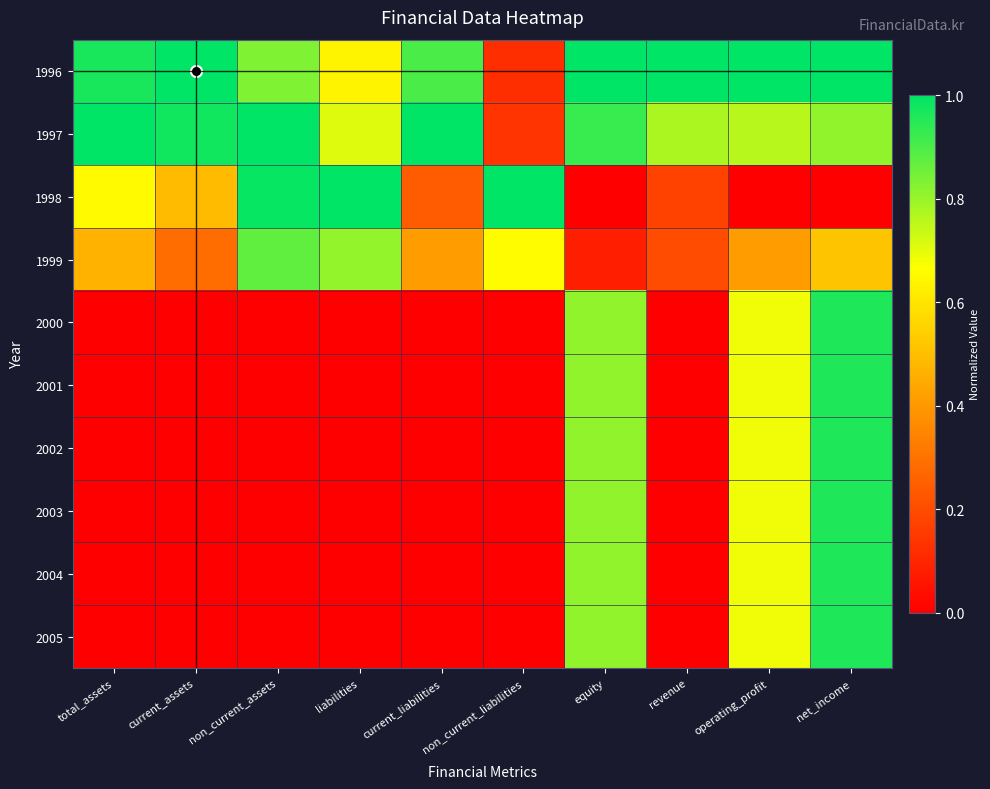

Reading right to left, extract all data points from this chart.

1996: net_income=1.0	operating_profit=1.0	revenue=1.0	equity=1.0	non_current_liabilities=0.1	current_liabilities=0.9	liabilities=0.6	non_current_assets=0.8	current_assets=1.0	total_assets=1.0
1997: net_income=0.8	operating_profit=0.8	revenue=0.8	equity=0.9	non_current_liabilities=0.1	current_liabilities=1.0	liabilities=0.7	non_current_assets=1.0	current_assets=1.0	total_assets=1.0
1998: net_income=0.0	operating_profit=0.0	revenue=0.2	equity=0.0	non_current_liabilities=1.0	current_liabilities=0.2	liabilities=1.0	non_current_assets=1.0	current_assets=0.5	total_assets=0.7
1999: net_income=0.5	operating_profit=0.4	revenue=0.2	equity=0.1	non_current_liabilities=0.7	current_liabilities=0.4	liabilities=0.8	non_current_assets=0.9	current_assets=0.3	total_assets=0.5
2000: net_income=1.0	operating_profit=0.7	revenue=0.0	equity=0.8	non_current_liabilities=0.0	current_liabilities=0.0	liabilities=0.0	non_current_assets=0.0	current_assets=0.0	total_assets=0.0
2001: net_income=1.0	operating_profit=0.7	revenue=0.0	equity=0.8	non_current_liabilities=0.0	current_liabilities=0.0	liabilities=0.0	non_current_assets=0.0	current_assets=0.0	total_assets=0.0
2002: net_income=1.0	operating_profit=0.7	revenue=0.0	equity=0.8	non_current_liabilities=0.0	current_liabilities=0.0	liabilities=0.0	non_current_assets=0.0	current_assets=0.0	total_assets=0.0
2003: net_income=1.0	operating_profit=0.7	revenue=0.0	equity=0.8	non_current_liabilities=0.0	current_liabilities=0.0	liabilities=0.0	non_current_assets=0.0	current_assets=0.0	total_assets=0.0
2004: net_income=1.0	operating_profit=0.7	revenue=0.0	equity=0.8	non_current_liabilities=0.0	current_liabilities=0.0	liabilities=0.0	non_current_assets=0.0	current_assets=0.0	total_assets=0.0
2005: net_income=1.0	operating_profit=0.7	revenue=0.0	equity=0.8	non_current_liabilities=0.0	current_liabilities=0.0	liabilities=0.0	non_current_assets=0.0	current_assets=0.0	total_assets=0.0